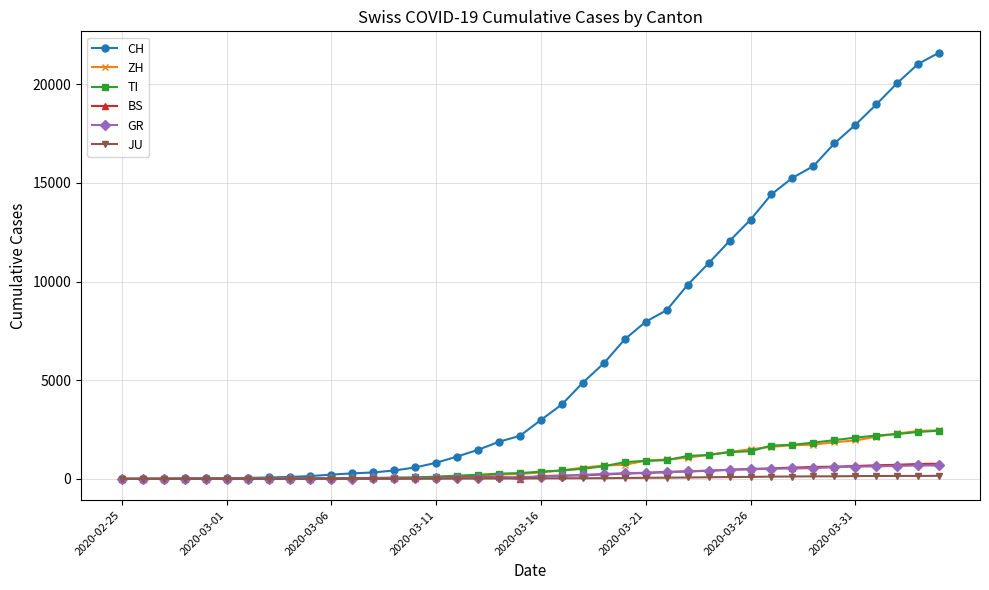

Which series has the widest spread of values?

CH